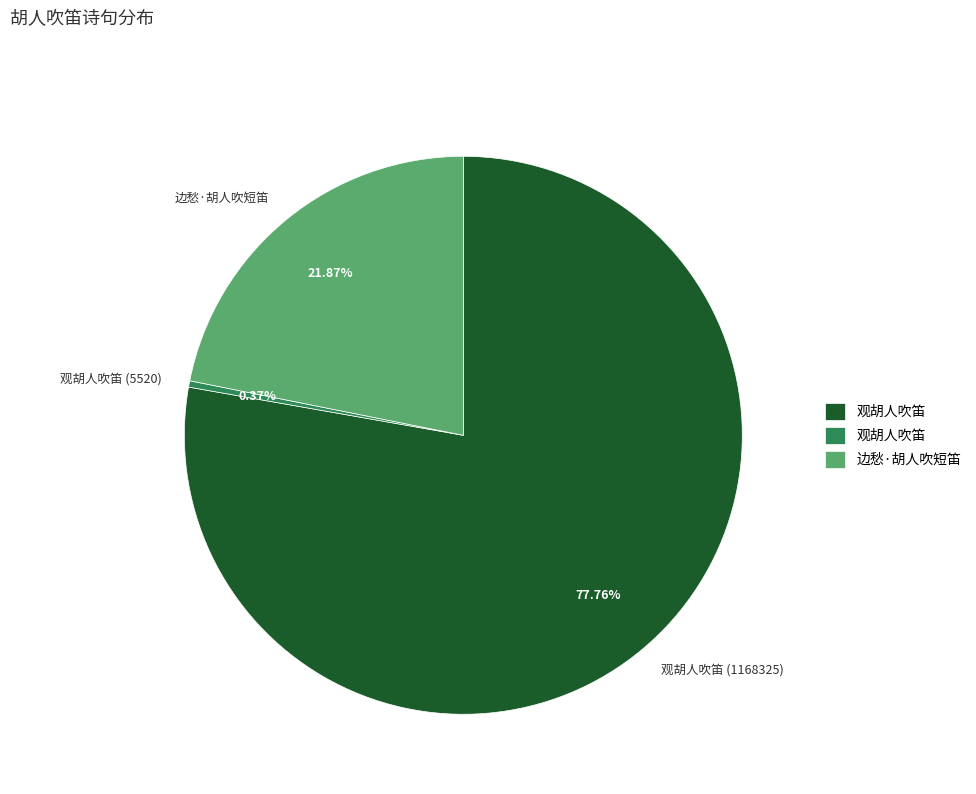

Which has a higher value, 边愁·胡人吹短笛 or 观胡人吹笛 (1168325)?

观胡人吹笛 (1168325)